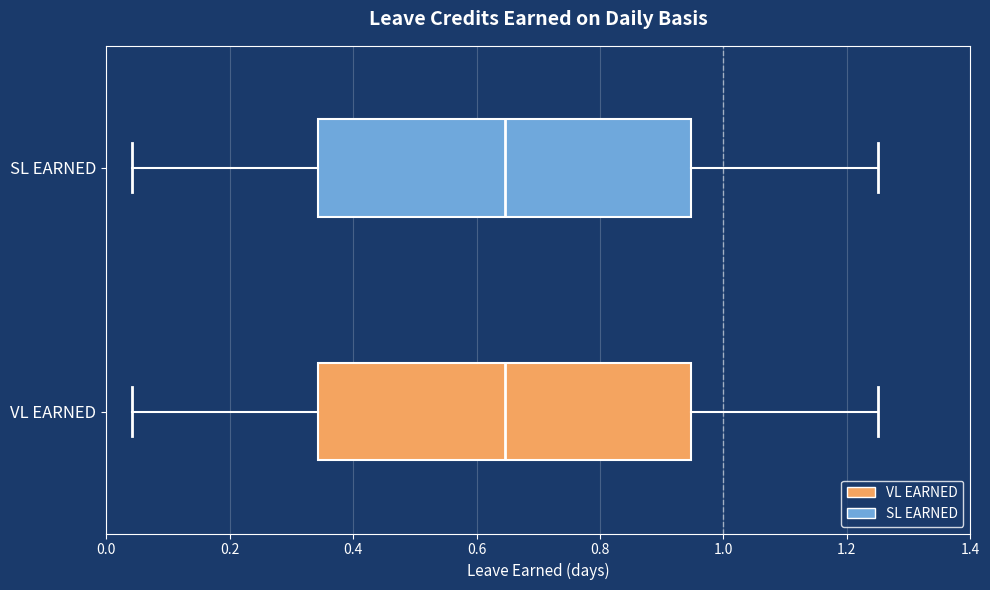

Reading bottom to top, read every box against the x-axis: the position of its median line, the range the box covers, and the ends of its whiskers. The values are not printed on the chart, so give them approximately, as read against the axis.

VL EARNED: median 0.64, box 0.34 to 0.94, whiskers 0.04 to 1.26
SL EARNED: median 0.64, box 0.34 to 0.94, whiskers 0.04 to 1.26